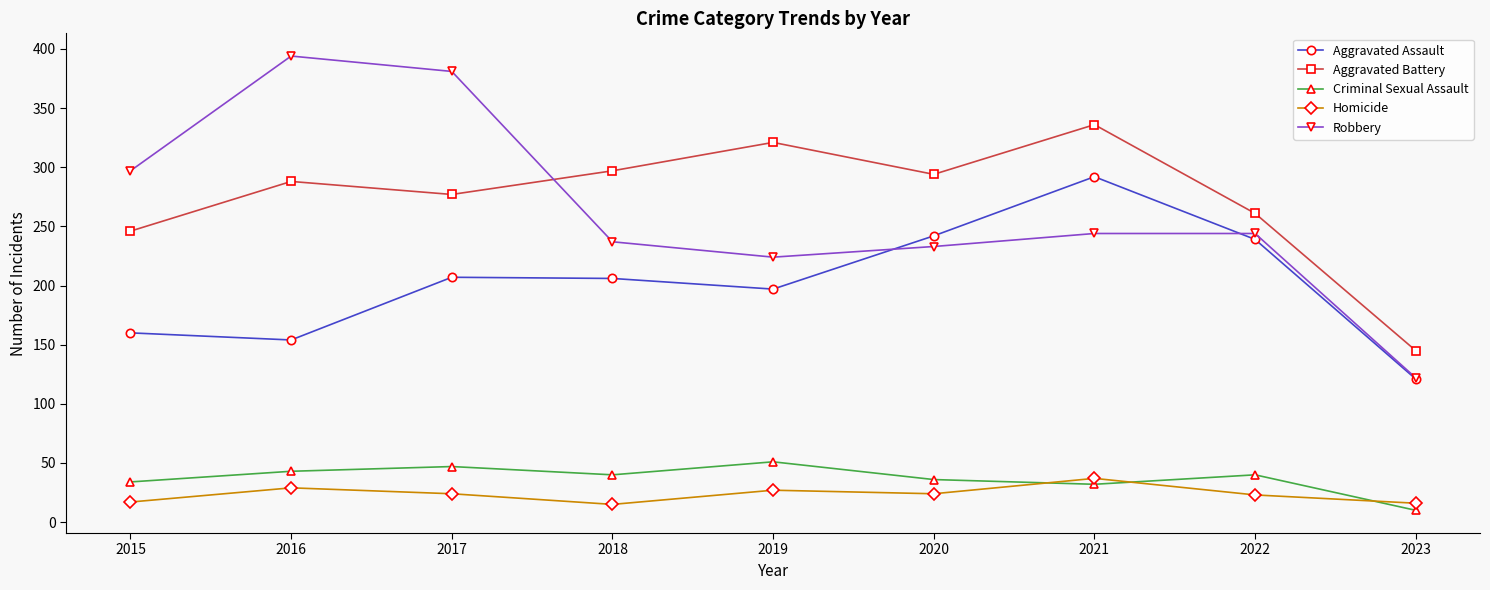

What is the value of the Criminal Sexual Assault point at the 9th from the left?

10